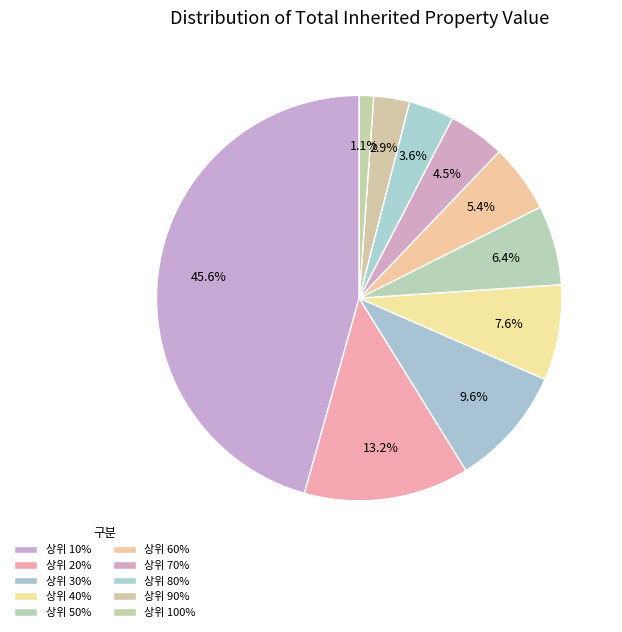

Which has a higher value, 상위 70% or 상위 90%?

상위 70%